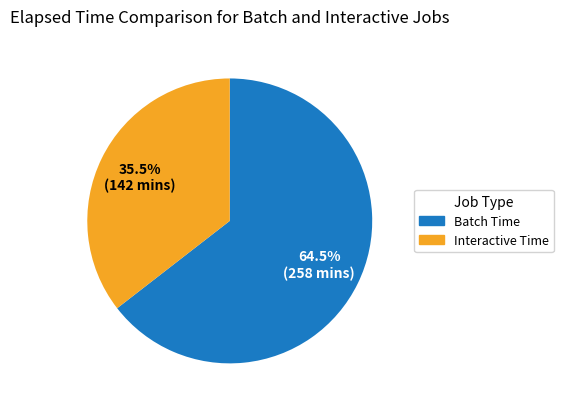

Approximately how many times larger is the value at Batch Time compared to Interactive Time?

1.8